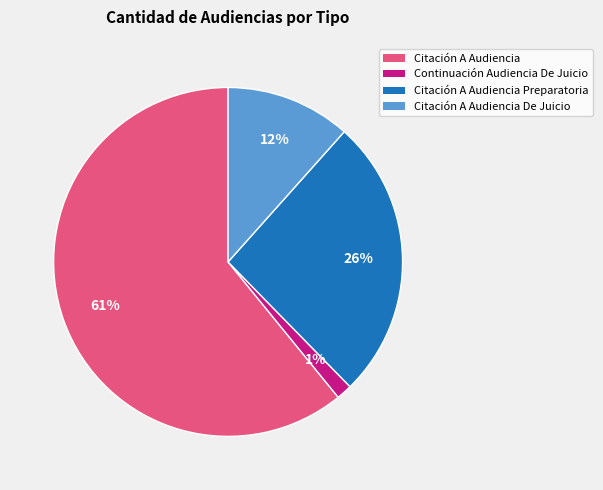

To the nearest percent, what is the average slice percentage?

25%